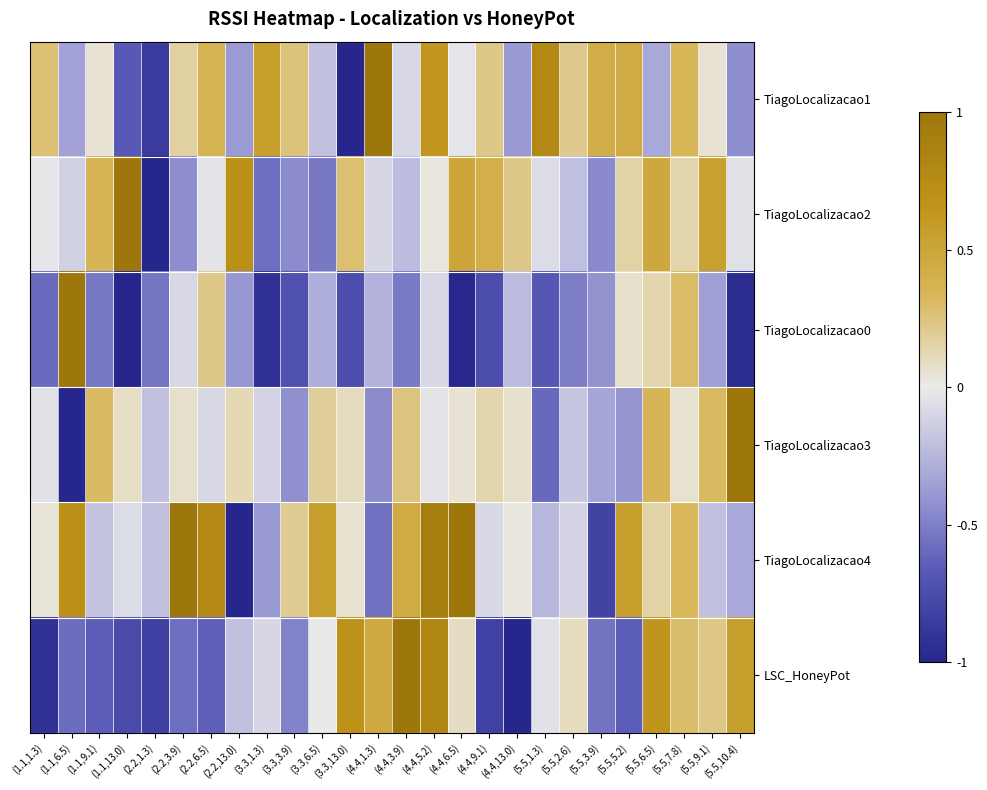

Reading left to right, transcribe all the data shown in this chart.

TiagoLocalizacao1: (1.1,1.3)=0.3	(1.1,6.5)=-0.3	(1.1,9.1)=0.0	(1.1,13.0)=-0.7	(2.2,1.3)=-0.9	(2.2,3.9)=0.2	(2.2,6.5)=0.4	(2.2,13.0)=-0.4	(3.3,1.3)=0.6	(3.3,3.9)=0.3	(3.3,6.5)=-0.2	(3.3,13.0)=-1.0	(4.4,1.3)=1.0	(4.4,3.9)=-0.1	(4.4,5.2)=0.6	(4.4,6.5)=-0.0	(4.4,9.1)=0.2	(4.4,13.0)=-0.4	(5.5,1.3)=0.8	(5.5,2.6)=0.2	(5.5,3.9)=0.4	(5.5,5.2)=0.4	(5.5,6.5)=-0.3	(5.5,7.8)=0.3	(5.5,9.1)=0.0	(5.5,10.4)=-0.4
TiagoLocalizacao2: (1.1,1.3)=-0.0	(1.1,6.5)=-0.1	(1.1,9.1)=0.3	(1.1,13.0)=1.0	(2.2,1.3)=-1.0	(2.2,3.9)=-0.4	(2.2,6.5)=-0.0	(2.2,13.0)=0.7	(3.3,1.3)=-0.6	(3.3,3.9)=-0.4	(3.3,6.5)=-0.5	(3.3,13.0)=0.3	(4.4,1.3)=-0.1	(4.4,3.9)=-0.2	(4.4,5.2)=0.0	(4.4,6.5)=0.5	(4.4,9.1)=0.4	(4.4,13.0)=0.2	(5.5,1.3)=-0.1	(5.5,2.6)=-0.2	(5.5,3.9)=-0.5	(5.5,5.2)=0.2	(5.5,6.5)=0.5	(5.5,7.8)=0.1	(5.5,9.1)=0.5	(5.5,10.4)=-0.0
TiagoLocalizacao0: (1.1,1.3)=-0.6	(1.1,6.5)=1.0	(1.1,9.1)=-0.5	(1.1,13.0)=-1.0	(2.2,1.3)=-0.5	(2.2,3.9)=-0.1	(2.2,6.5)=0.2	(2.2,13.0)=-0.4	(3.3,1.3)=-0.9	(3.3,3.9)=-0.7	(3.3,6.5)=-0.3	(3.3,13.0)=-0.7	(4.4,1.3)=-0.3	(4.4,3.9)=-0.5	(4.4,5.2)=-0.1	(4.4,6.5)=-1.0	(4.4,9.1)=-0.7	(4.4,13.0)=-0.2	(5.5,1.3)=-0.7	(5.5,2.6)=-0.5	(5.5,3.9)=-0.4	(5.5,5.2)=0.1	(5.5,6.5)=0.1	(5.5,7.8)=0.3	(5.5,9.1)=-0.4	(5.5,10.4)=-1.0
TiagoLocalizacao3: (1.1,1.3)=-0.0	(1.1,6.5)=-1.0	(1.1,9.1)=0.3	(1.1,13.0)=0.1	(2.2,1.3)=-0.2	(2.2,3.9)=0.1	(2.2,6.5)=-0.1	(2.2,13.0)=0.1	(3.3,1.3)=-0.1	(3.3,3.9)=-0.4	(3.3,6.5)=0.2	(3.3,13.0)=0.1	(4.4,1.3)=-0.4	(4.4,3.9)=0.2	(4.4,5.2)=-0.0	(4.4,6.5)=0.1	(4.4,9.1)=0.1	(4.4,13.0)=0.1	(5.5,1.3)=-0.6	(5.5,2.6)=-0.2	(5.5,3.9)=-0.3	(5.5,5.2)=-0.4	(5.5,6.5)=0.3	(5.5,7.8)=0.1	(5.5,9.1)=0.3	(5.5,10.4)=1.0
TiagoLocalizacao4: (1.1,1.3)=0.0	(1.1,6.5)=0.7	(1.1,9.1)=-0.2	(1.1,13.0)=-0.1	(2.2,1.3)=-0.2	(2.2,3.9)=1.0	(2.2,6.5)=0.8	(2.2,13.0)=-1.0	(3.3,1.3)=-0.4	(3.3,3.9)=0.2	(3.3,6.5)=0.6	(3.3,13.0)=0.1	(4.4,1.3)=-0.6	(4.4,3.9)=0.4	(4.4,5.2)=0.9	(4.4,6.5)=1.0	(4.4,9.1)=-0.1	(4.4,13.0)=0.0	(5.5,1.3)=-0.2	(5.5,2.6)=-0.1	(5.5,3.9)=-0.8	(5.5,5.2)=0.6	(5.5,6.5)=0.1	(5.5,7.8)=0.3	(5.5,9.1)=-0.2	(5.5,10.4)=-0.3
LSC_HoneyPot: (1.1,1.3)=-0.9	(1.1,6.5)=-0.6	(1.1,9.1)=-0.6	(1.1,13.0)=-0.8	(2.2,1.3)=-0.8	(2.2,3.9)=-0.6	(2.2,6.5)=-0.6	(2.2,13.0)=-0.2	(3.3,1.3)=-0.1	(3.3,3.9)=-0.5	(3.3,6.5)=-0.0	(3.3,13.0)=0.7	(4.4,1.3)=0.5	(4.4,3.9)=1.0	(4.4,5.2)=0.8	(4.4,6.5)=0.1	(4.4,9.1)=-0.8	(4.4,13.0)=-1.0	(5.5,1.3)=-0.0	(5.5,2.6)=0.1	(5.5,3.9)=-0.6	(5.5,5.2)=-0.7	(5.5,6.5)=0.6	(5.5,7.8)=0.3	(5.5,9.1)=0.2	(5.5,10.4)=0.6